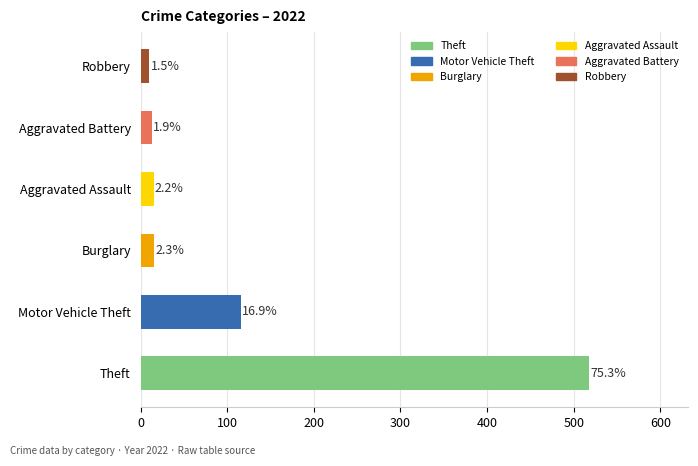

Does the chart contain any negative values?

No